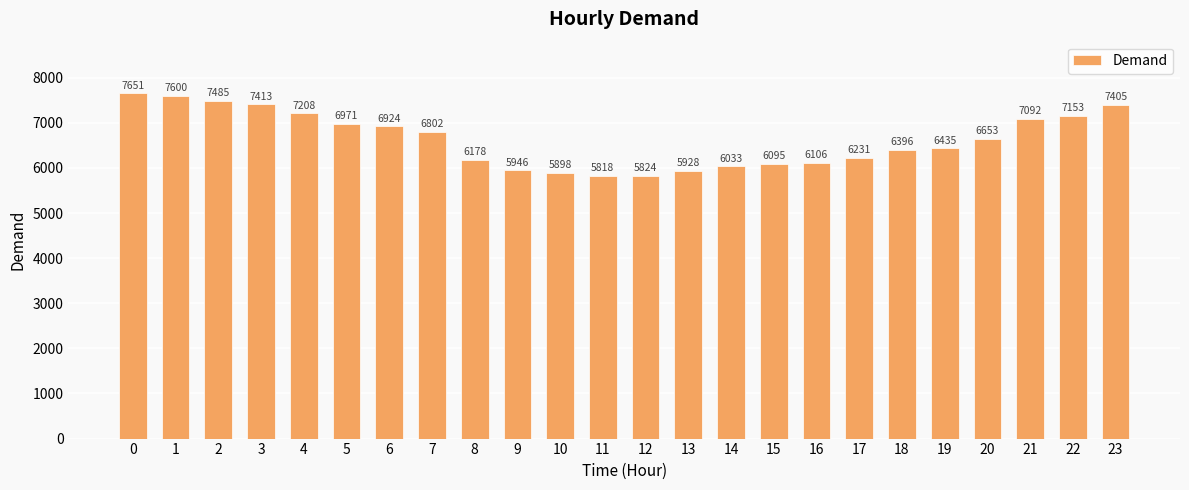

List the labels in order of value, smallest first.

11, 12, 10, 13, 9, 14, 15, 16, 8, 17, 18, 19, 20, 7, 6, 5, 21, 22, 4, 23, 3, 2, 1, 0